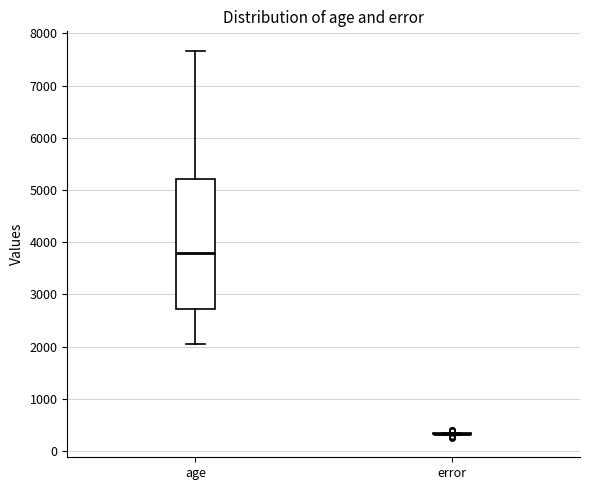

Reading left to right, read every box against the y-axis: the position of its median line, the range the box covers, and the ends of its whiskers. The values are not printed on the chart, so give them approximately, as read against the axis.

age: median 3800, box 2700 to 5200, whiskers 2000 to 7700
error: box collapsed to a line at 300, whiskers 300 to 300